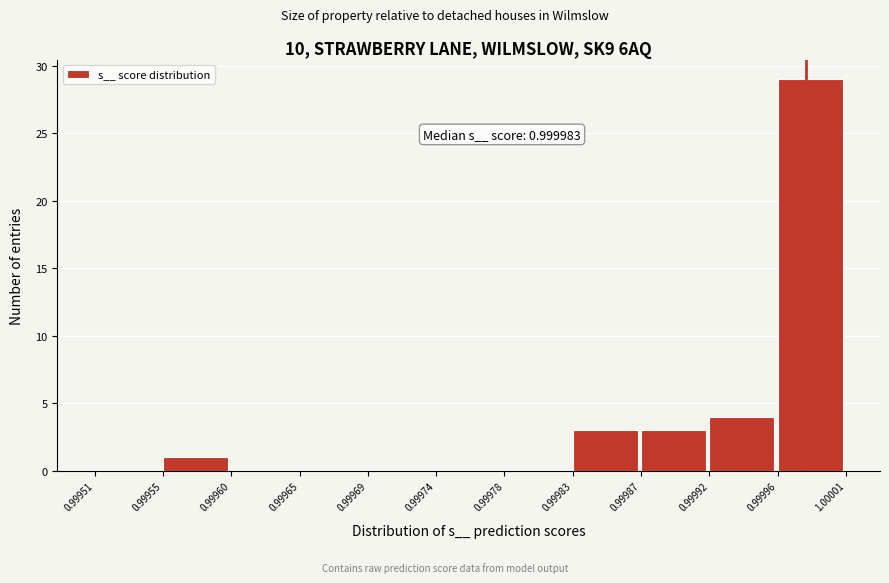

Over which range of the x-axis is the bar tallest?

0.99996 to 1.00001